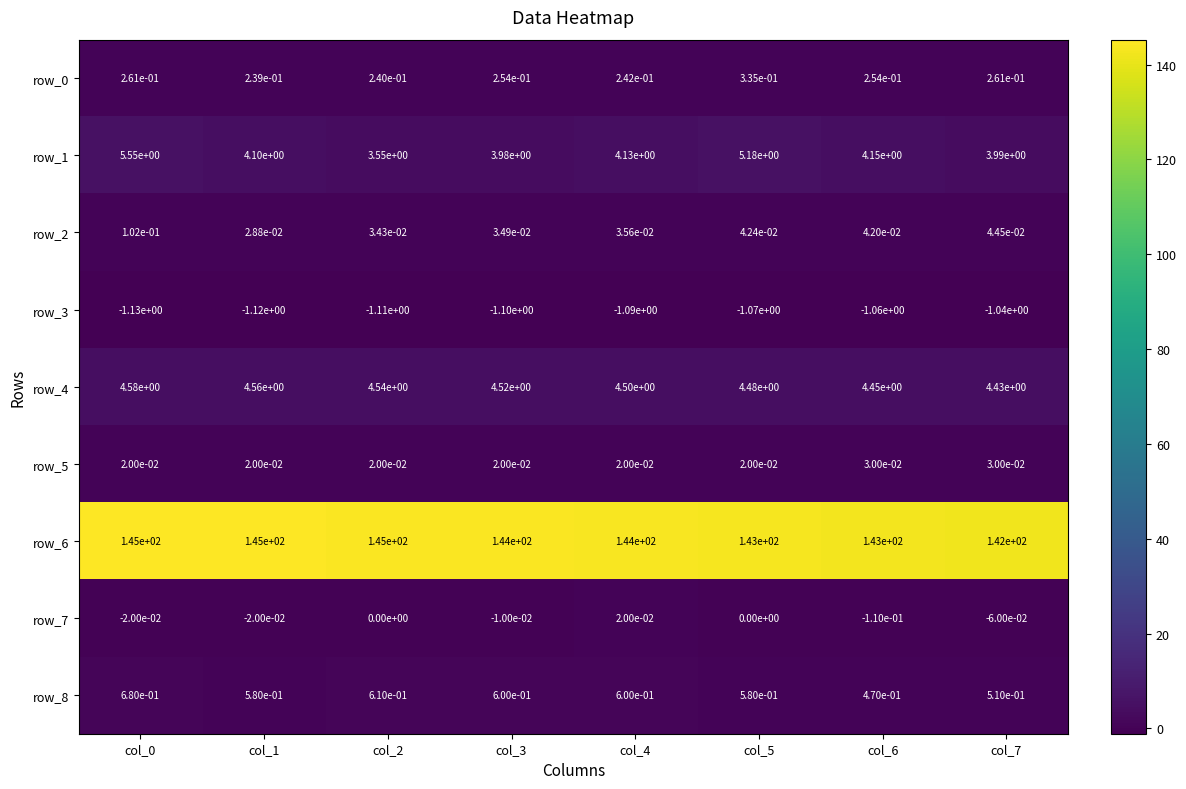

Is the value of row_4 at col_2 greater than the value of row_6 at col_3?

No